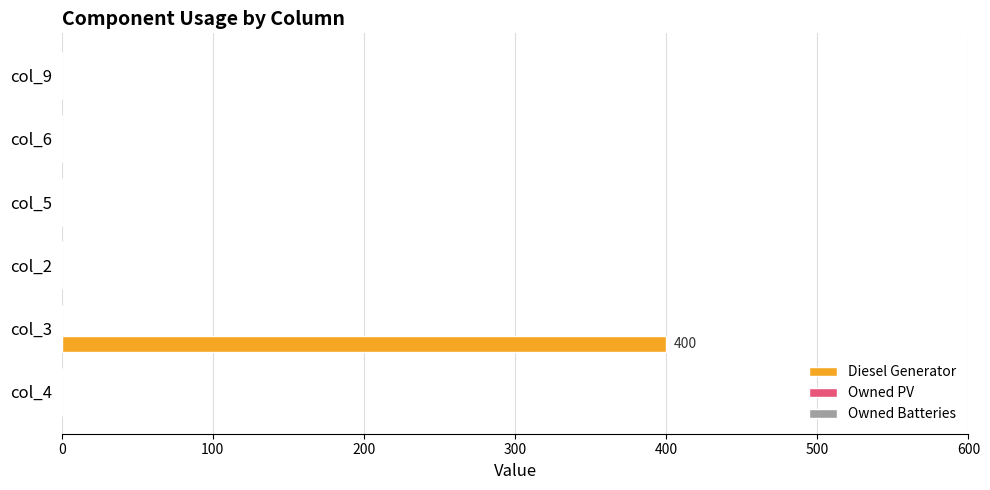

How many data points does each series have?

6